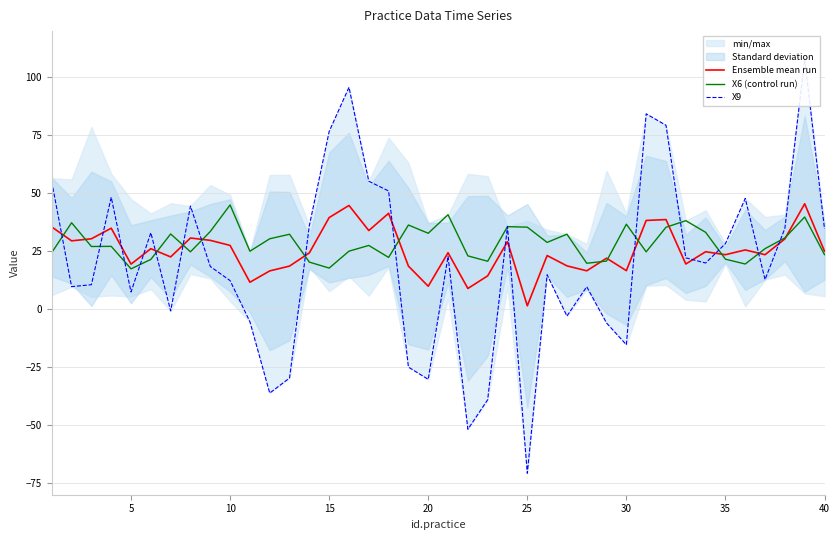

What is the minimum value for X6 (control run)?

17.4